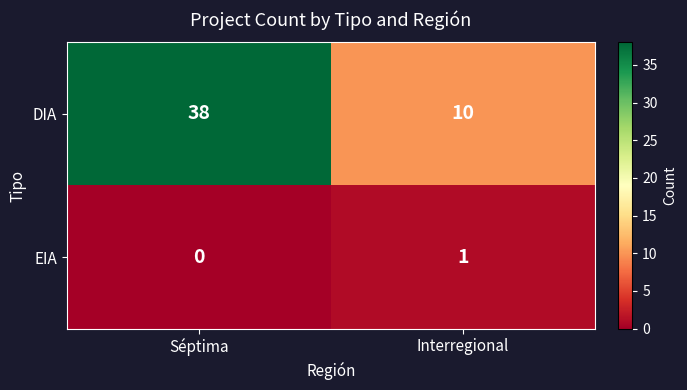

List the series in order of their peak value, highest first.

DIA, EIA